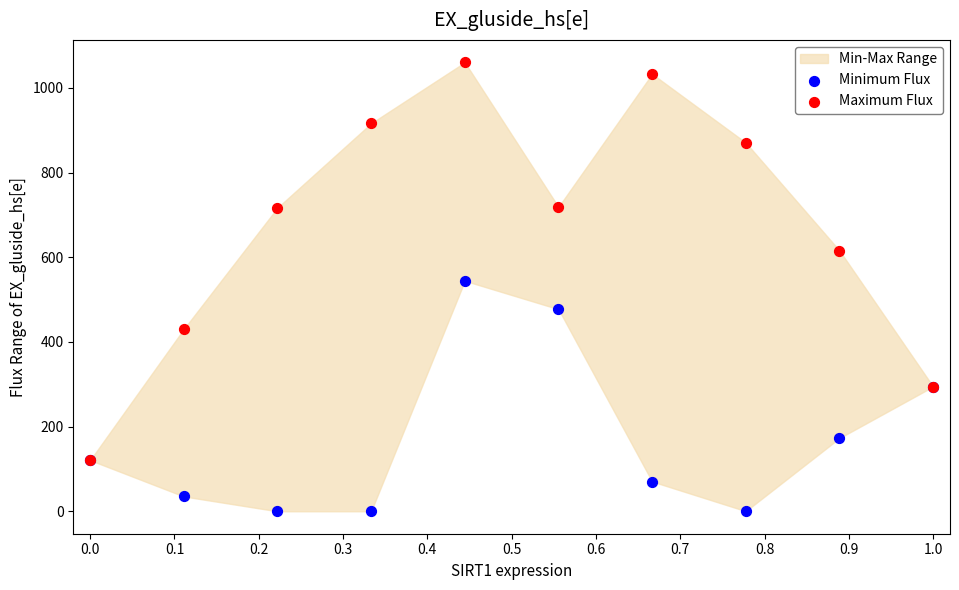

Across all series, what Y value is closest to 530?

544.3